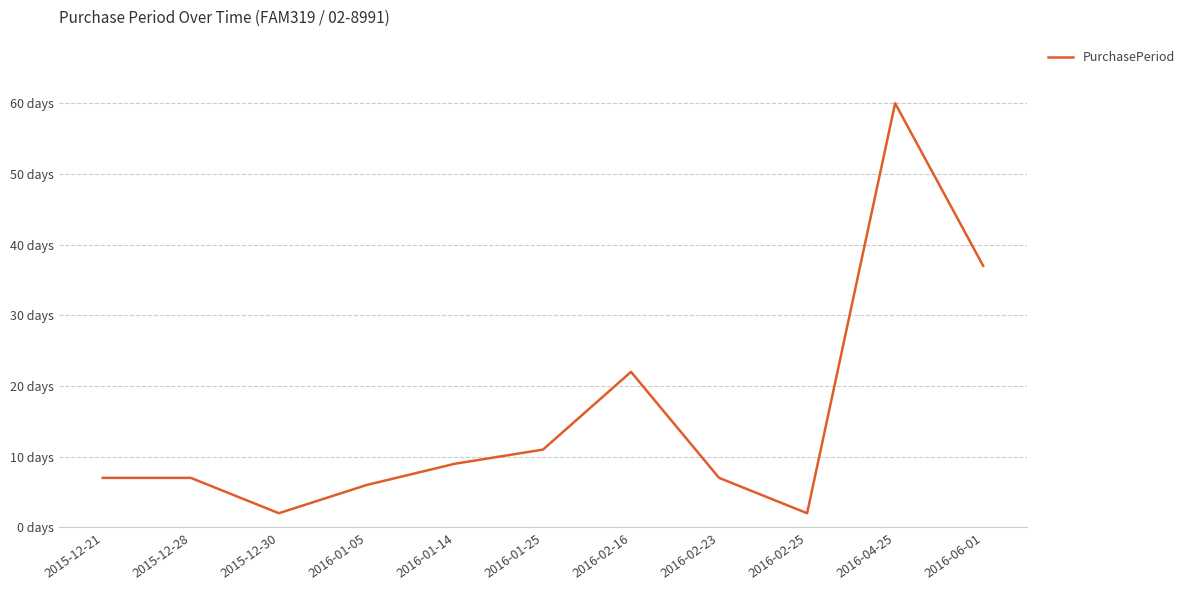

At which label is the value closest to 31?

2016-06-01